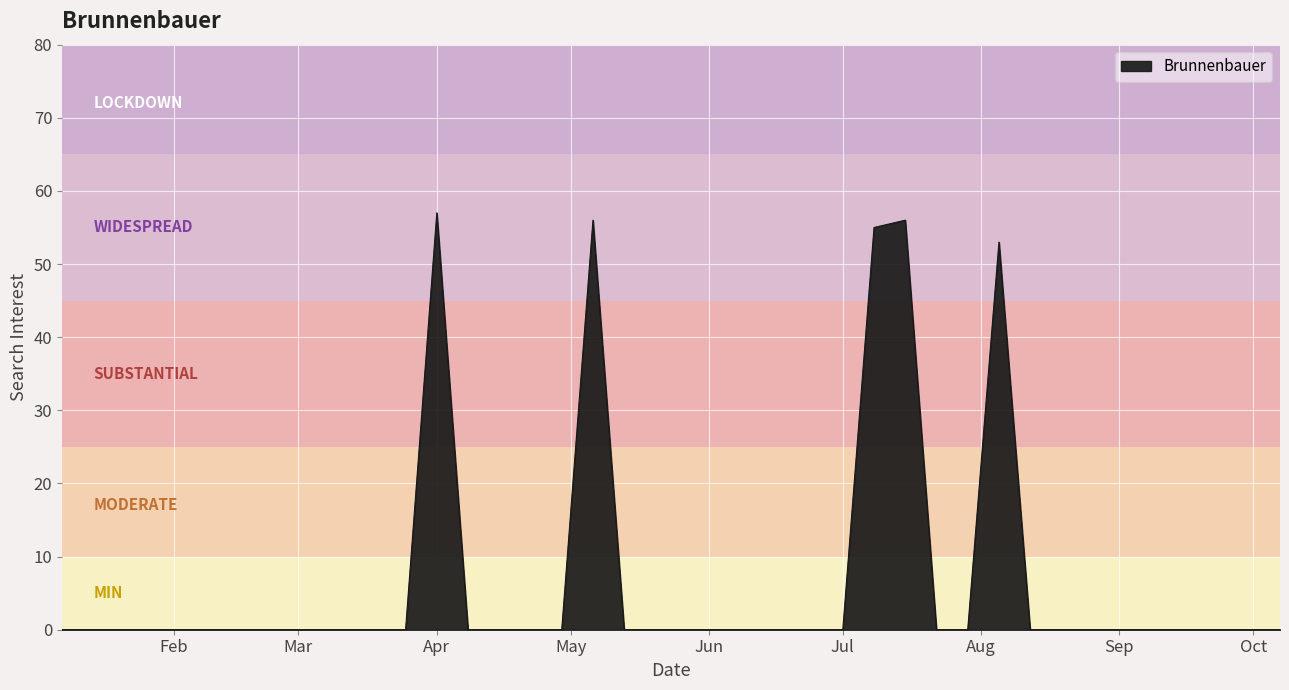

Does the chart have visible grid lines?

Yes